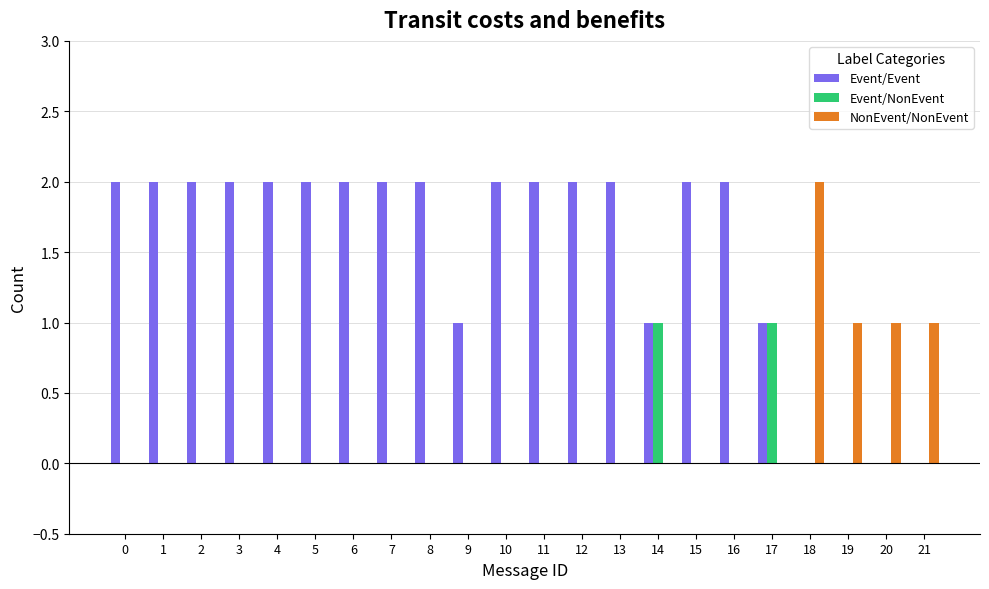

What is the total value across all series at 21?

1